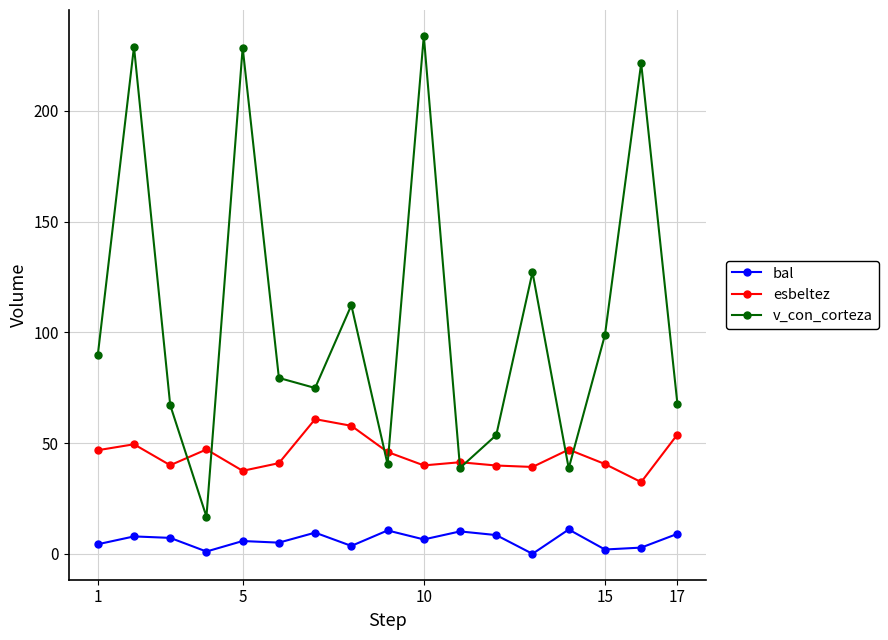

At how many categories does at least one series exceed 166?

4